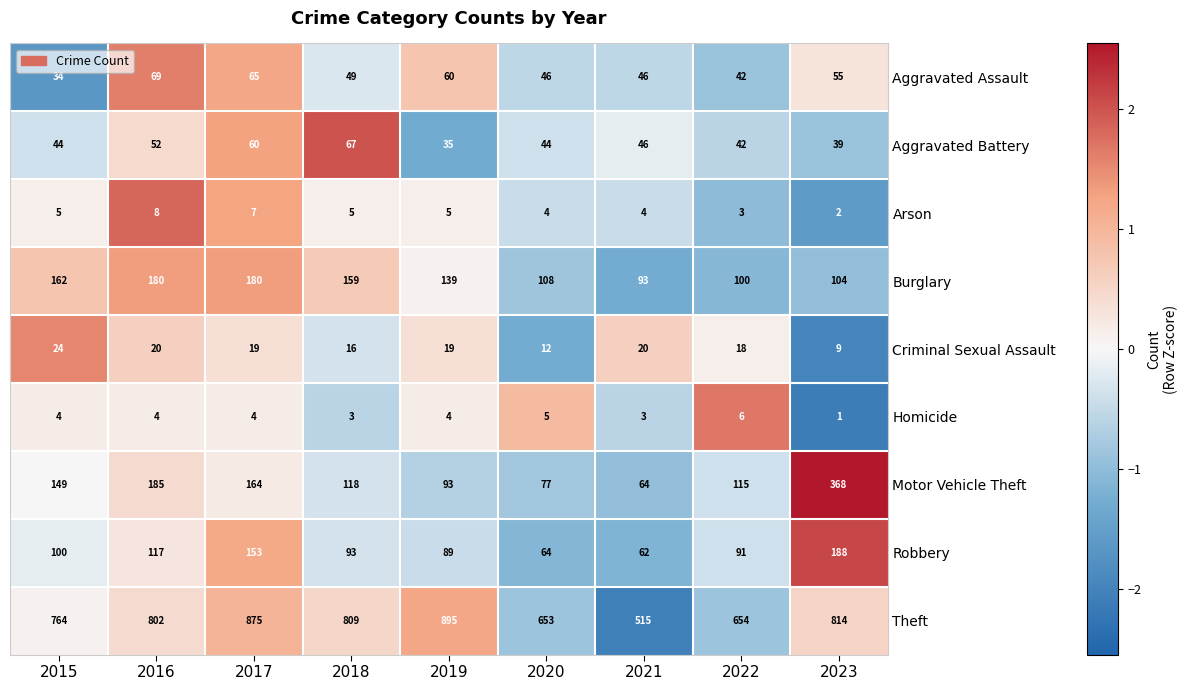

Read the Arson value at 2021.

4